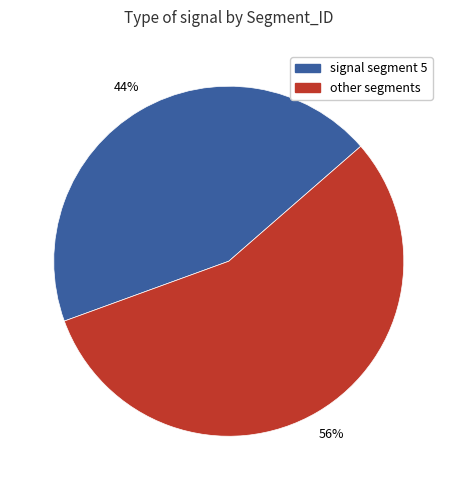

Do other segments and signal segment 5 together represent more than half of the pie?

Yes